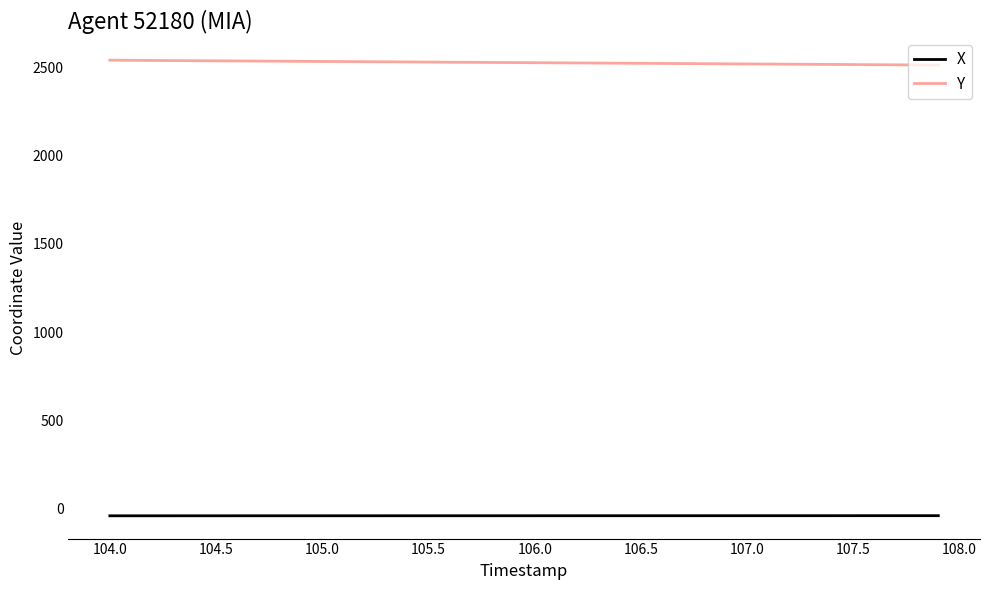

True or false: Y and X cross at least once.

False